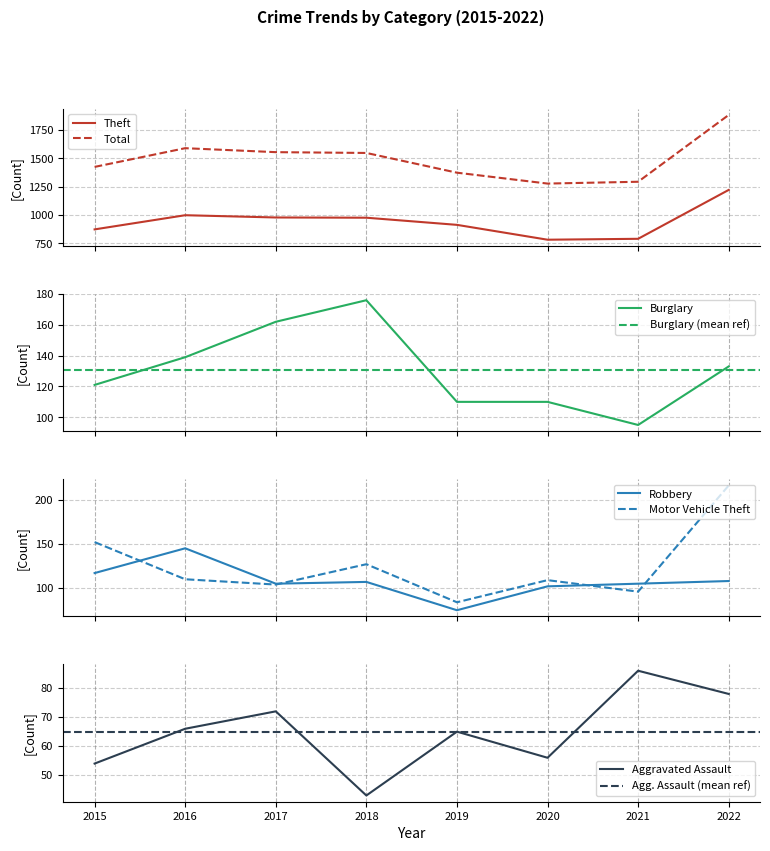

Is it true that Motor Vehicle Theft equals 45 at 2016?

False